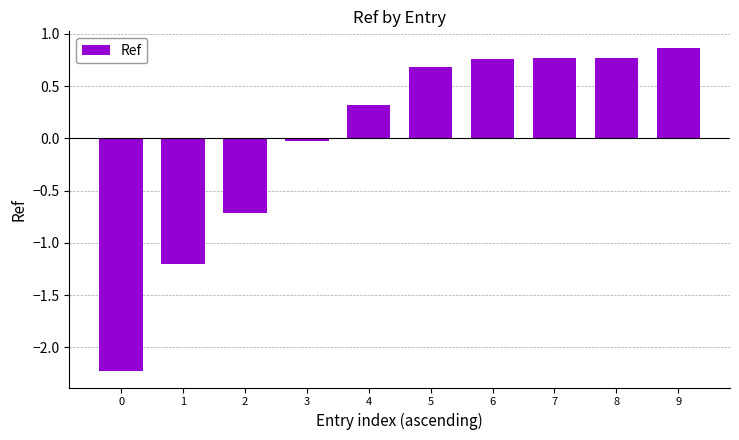

How many negative values are there?

4